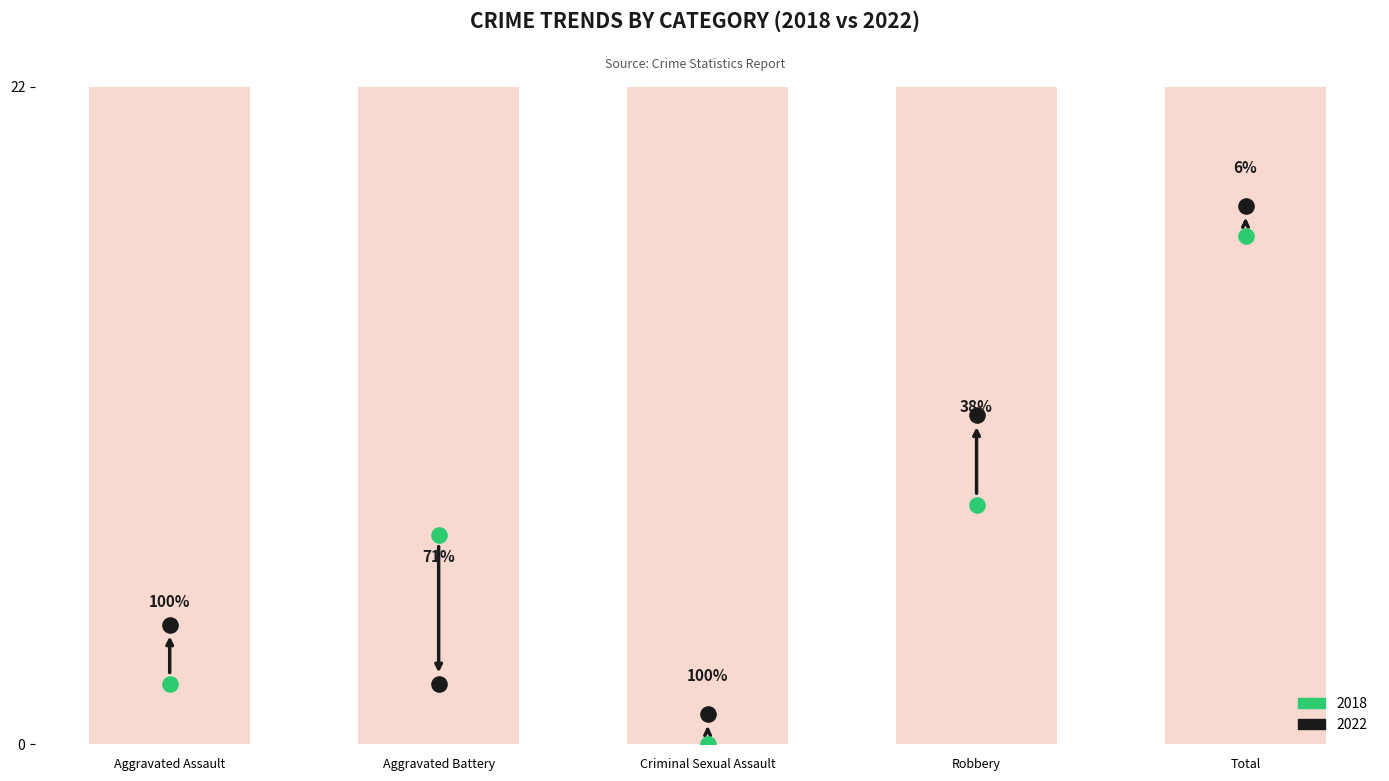

What is the total value across all series at Total?

35